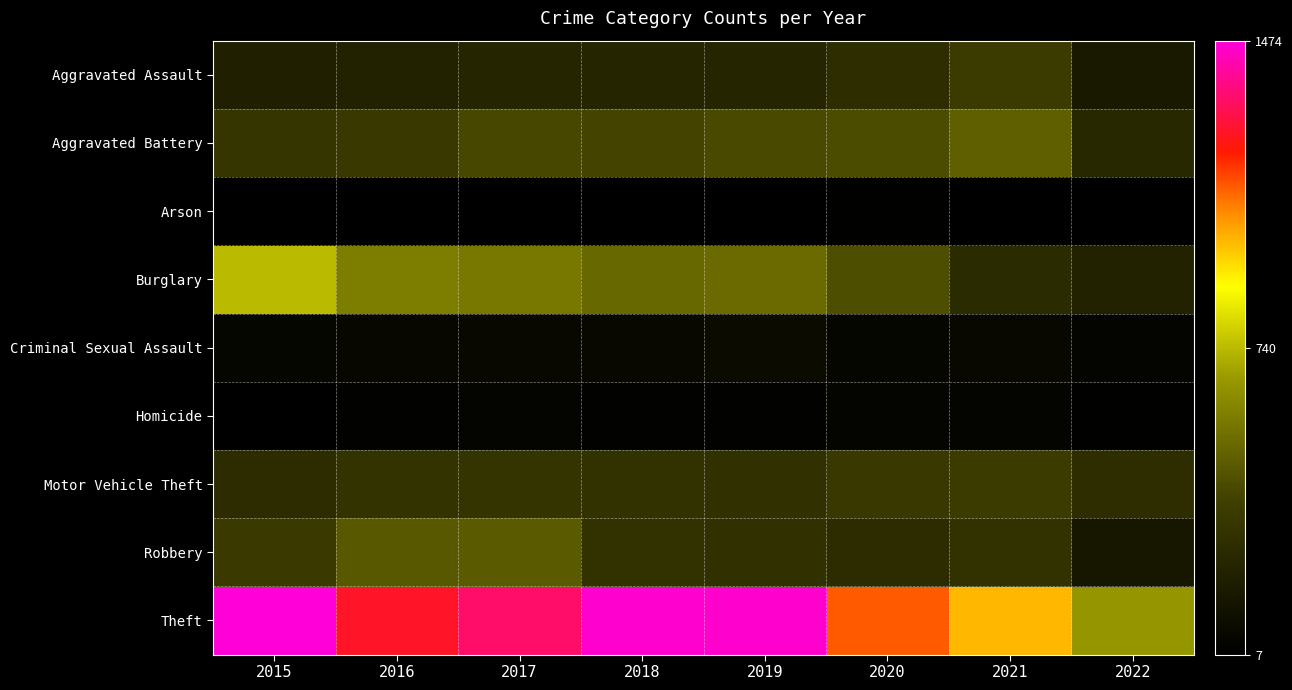

Reading left to right, extract all data points from this chart.

Aggravated Assault: 2015=194	2016=206	2017=224	2018=225	2019=223	2020=273	2021=353	2022=156
Aggravated Battery: 2015=316	2016=336	2017=400	2018=389	2019=407	2020=416	2021=479	2022=241
Arson: 2015=9	2016=7	2017=10	2018=7	2019=12	2020=17	2021=12	2022=7
Burglary: 2015=738	2016=576	2017=562	2018=506	2019=517	2020=425	2021=262	2022=208
Criminal Sexual Assault: 2015=46	2016=50	2017=61	2018=60	2019=77	2020=48	2021=61	2022=35
Homicide: 2015=15	2016=26	2017=33	2018=25	2019=22	2020=41	2021=38	2022=19
Motor Vehicle Theft: 2015=263	2016=304	2017=312	2018=298	2019=290	2020=333	2021=348	2022=270
Robbery: 2015=337	2016=454	2017=460	2018=301	2019=287	2020=263	2021=300	2022=147
Theft: 2015=1474	2016=1259	2017=1339	2018=1461	2019=1459	2020=1125	2021=997	2022=655